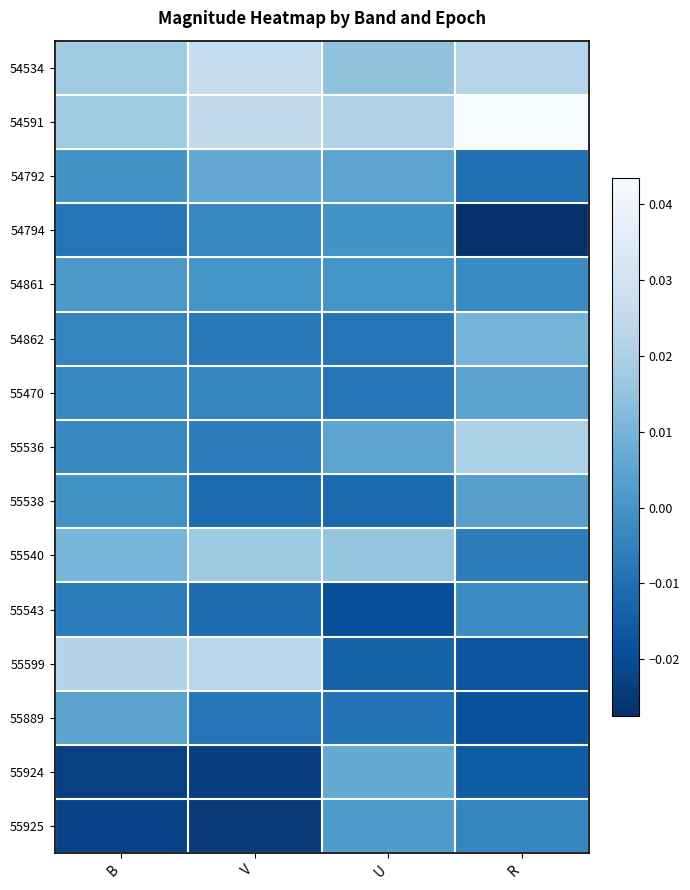

Which series changed the most between B and U?

55599